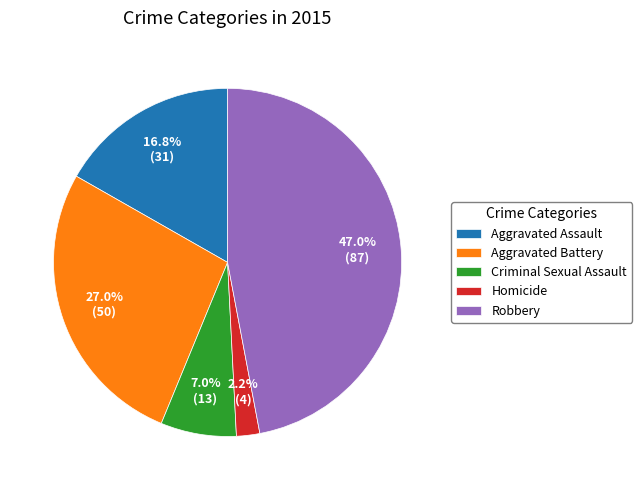

Which has a higher value, Aggravated Battery or Homicide?

Aggravated Battery